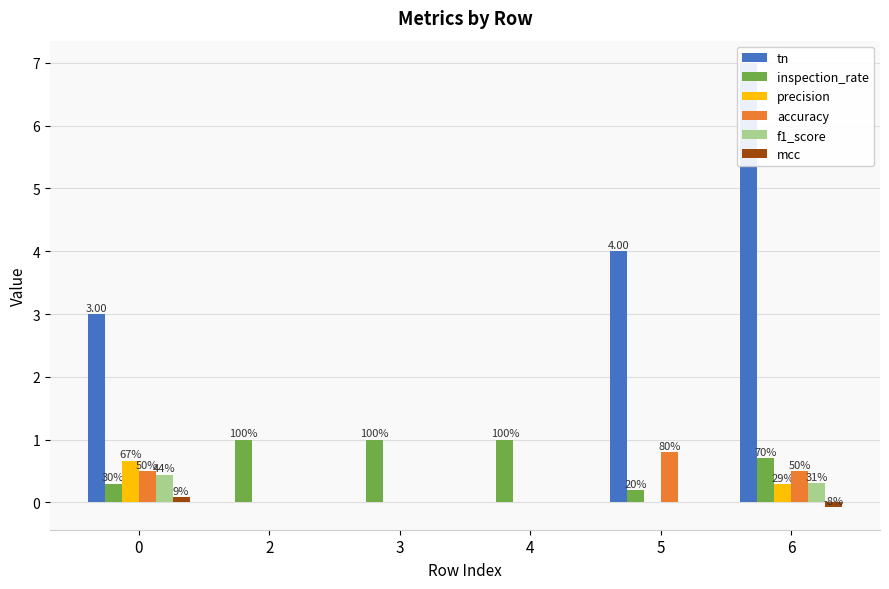

The precision series shows 0.3 at 6. True or false?

True